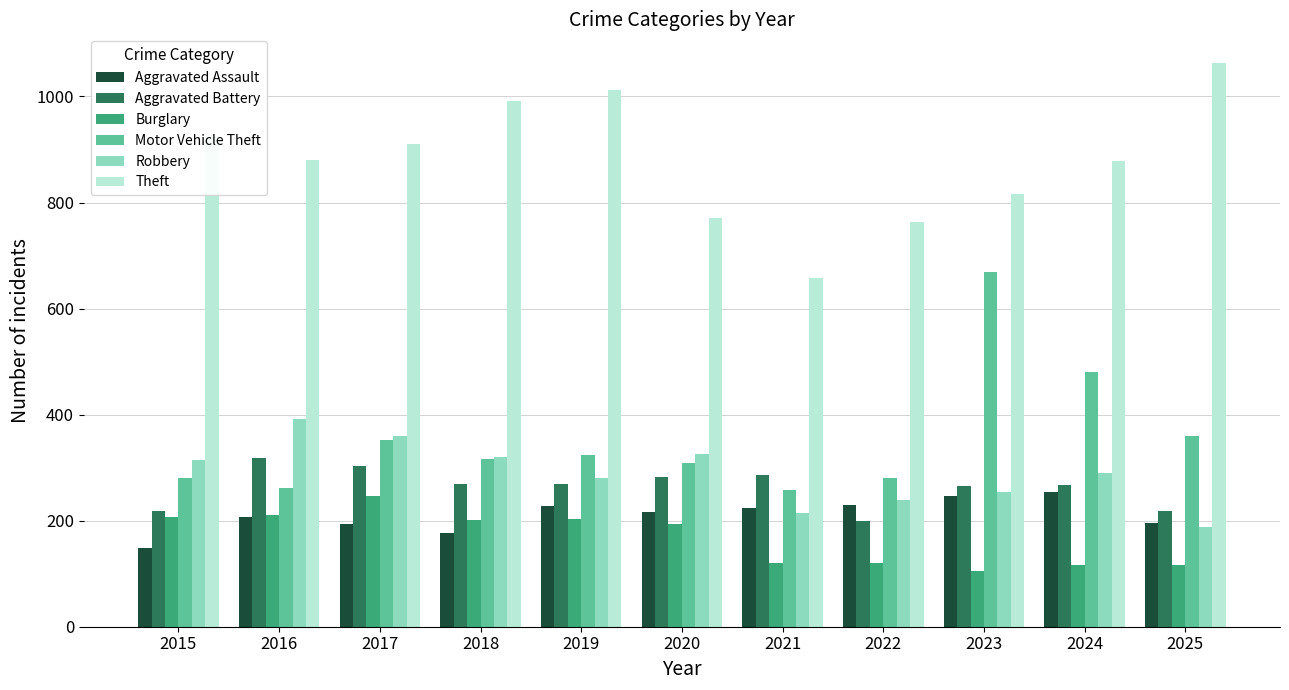

Is the value of Aggravated Battery at 2025 greater than the value of Aggravated Assault at 2015?

Yes